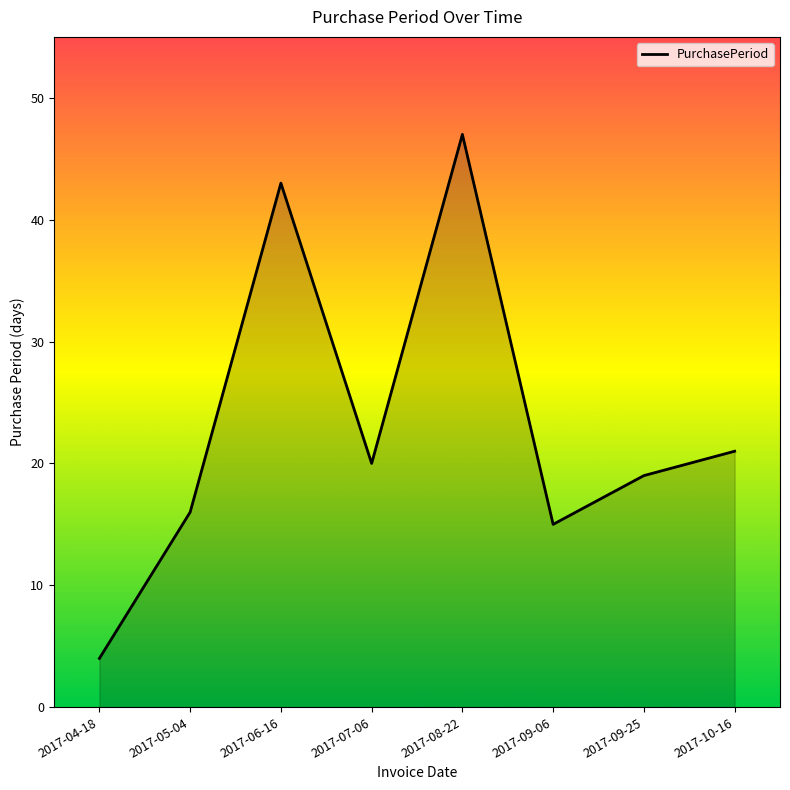

Which has a higher value, 2017-06-16 or 2017-10-16?

2017-06-16